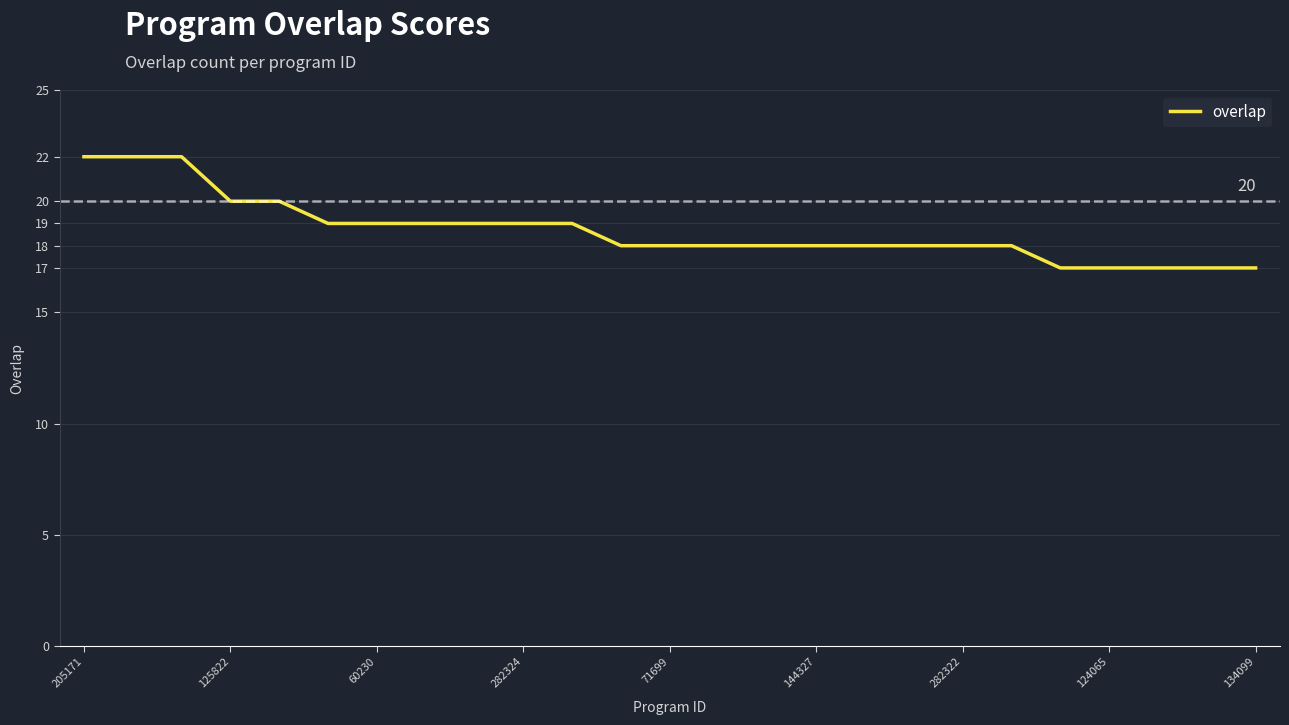

What is the smallest value displayed?

17